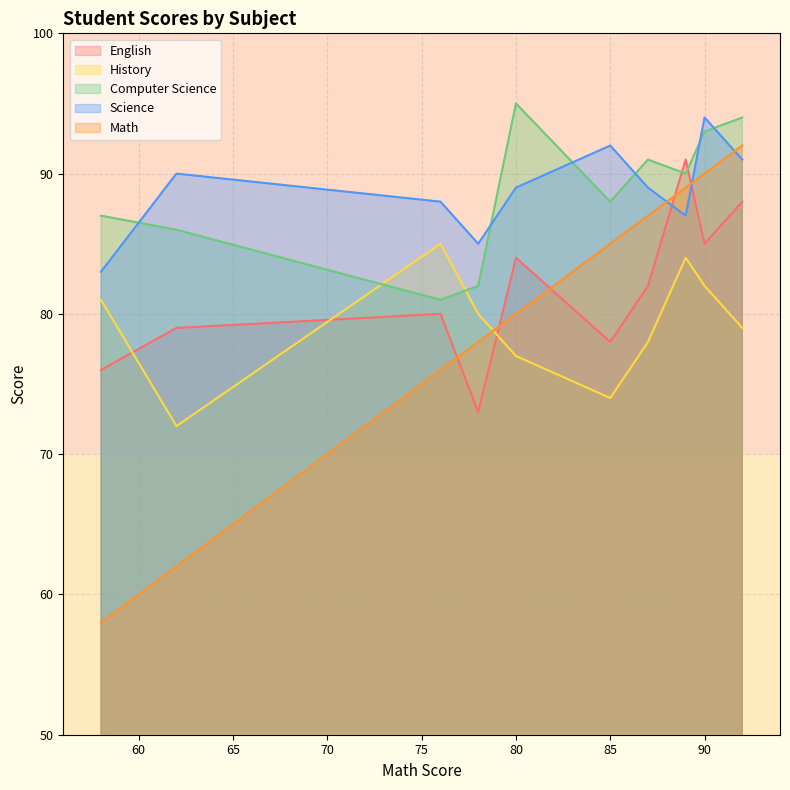

Which series ends up on top after the final intersection of History and Computer Science?

Computer Science